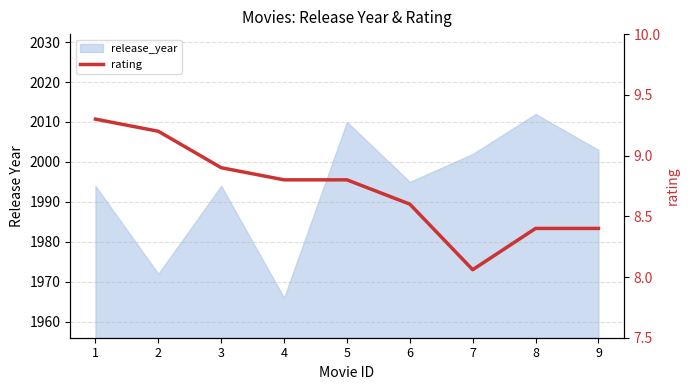

The value at 3 is 8.9. True or false?

True